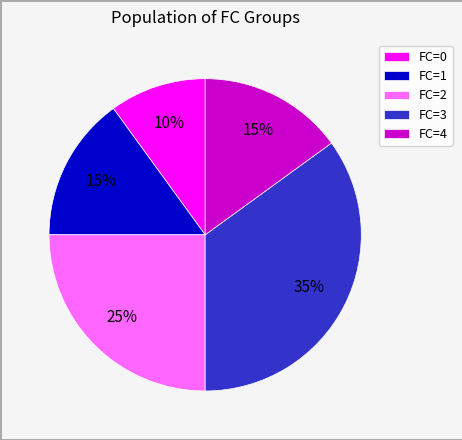

Is there a majority slice in this chart?

No